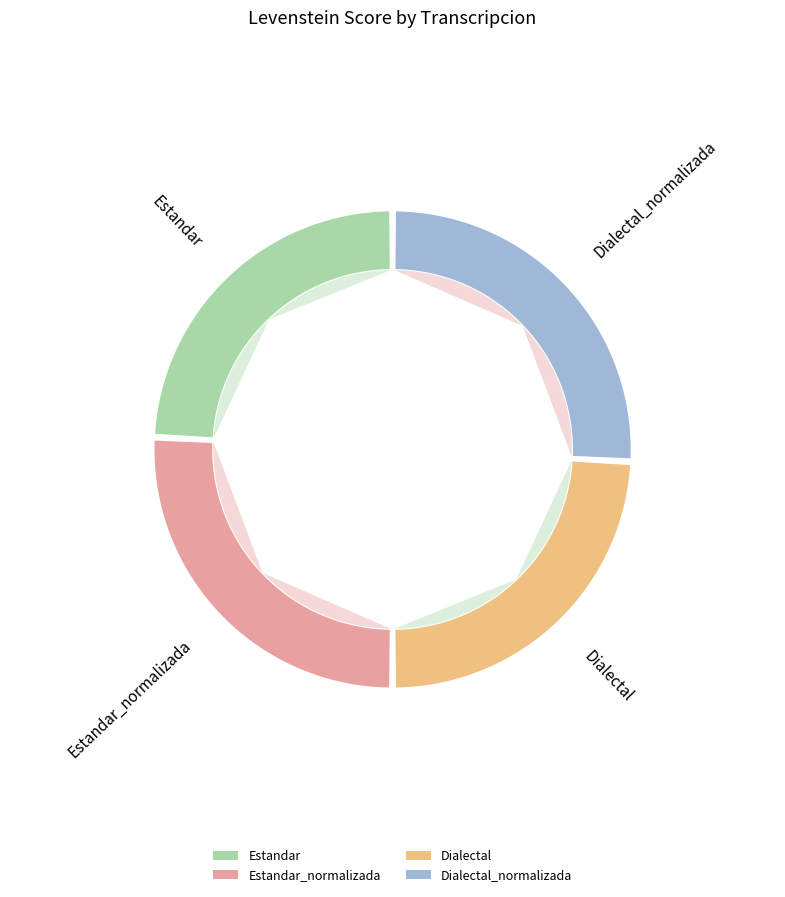

Combined, what portion of the pie is Estandar and Dialectal?

48.4%